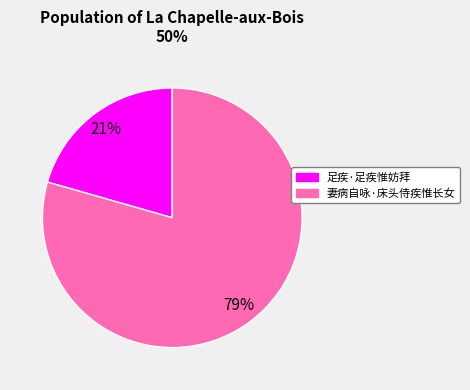

Is it true that 妻病自咏·床头侍疾惟长女 is 79% of the pie?

True